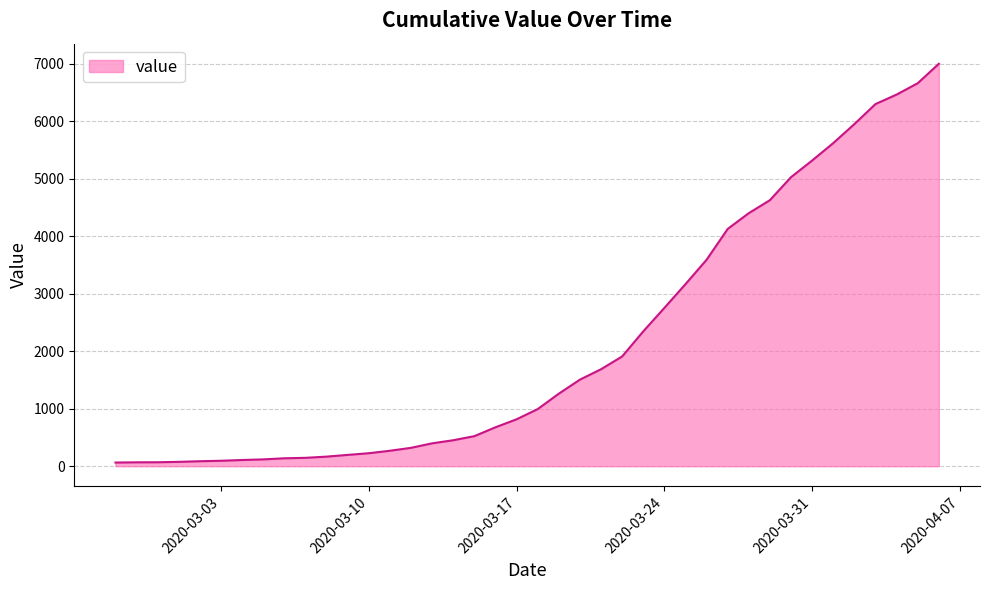

What is the maximum value shown in the chart?

6995